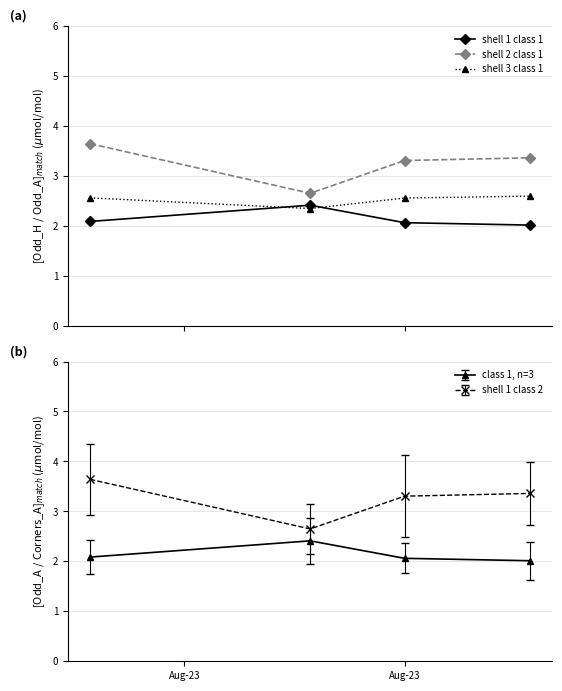

True or false: shell 1 class 1 has more than 2 points higher than both neighbors.

False